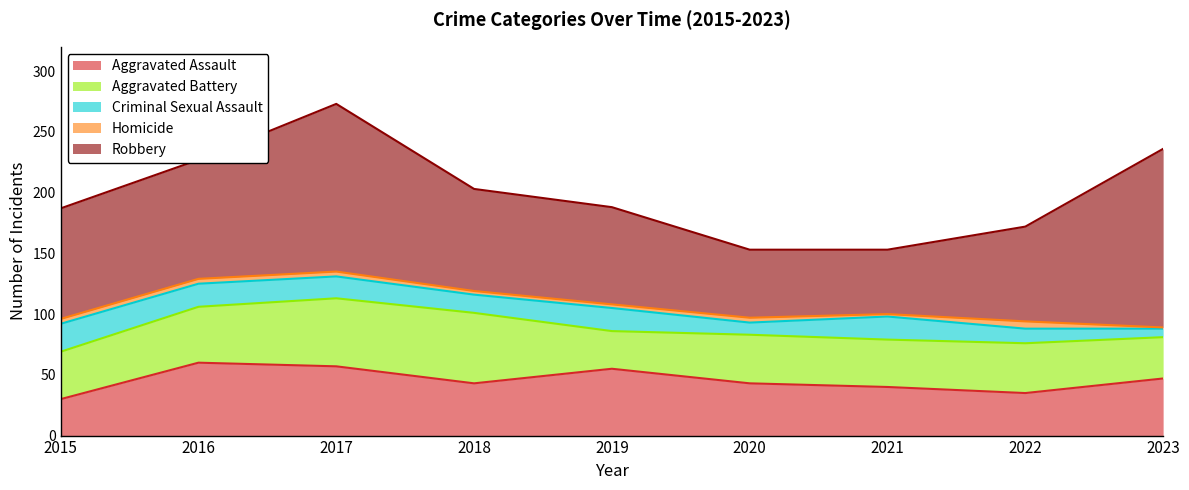

The value of Robbery at 2022 is 78. True or false?

True